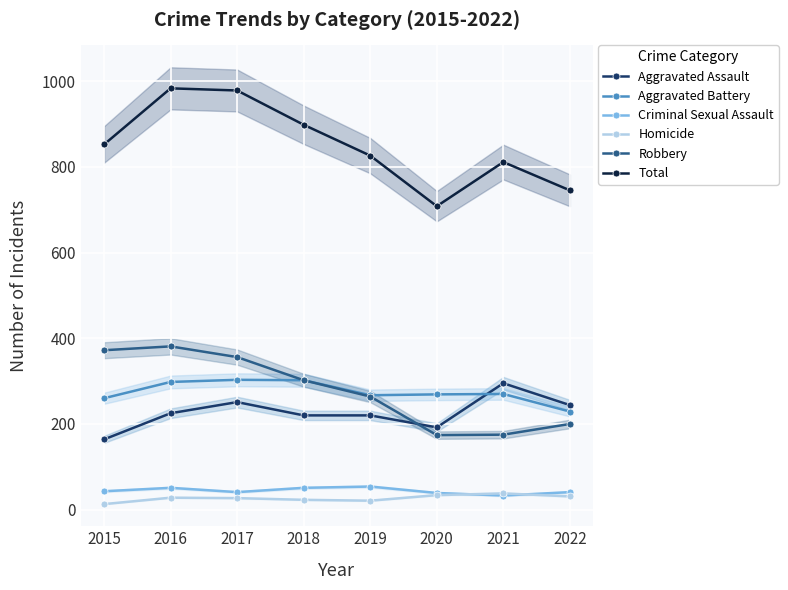

Is the value of Robbery at 2020 greater than the value of Criminal Sexual Assault at 2019?

Yes